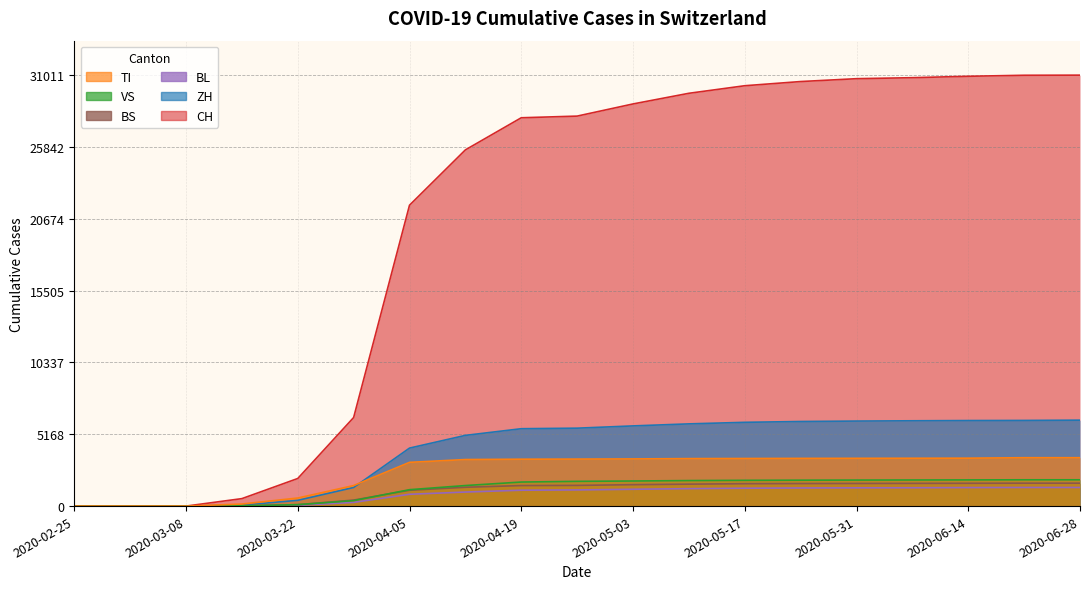

What is the average value of the TI series?

2443